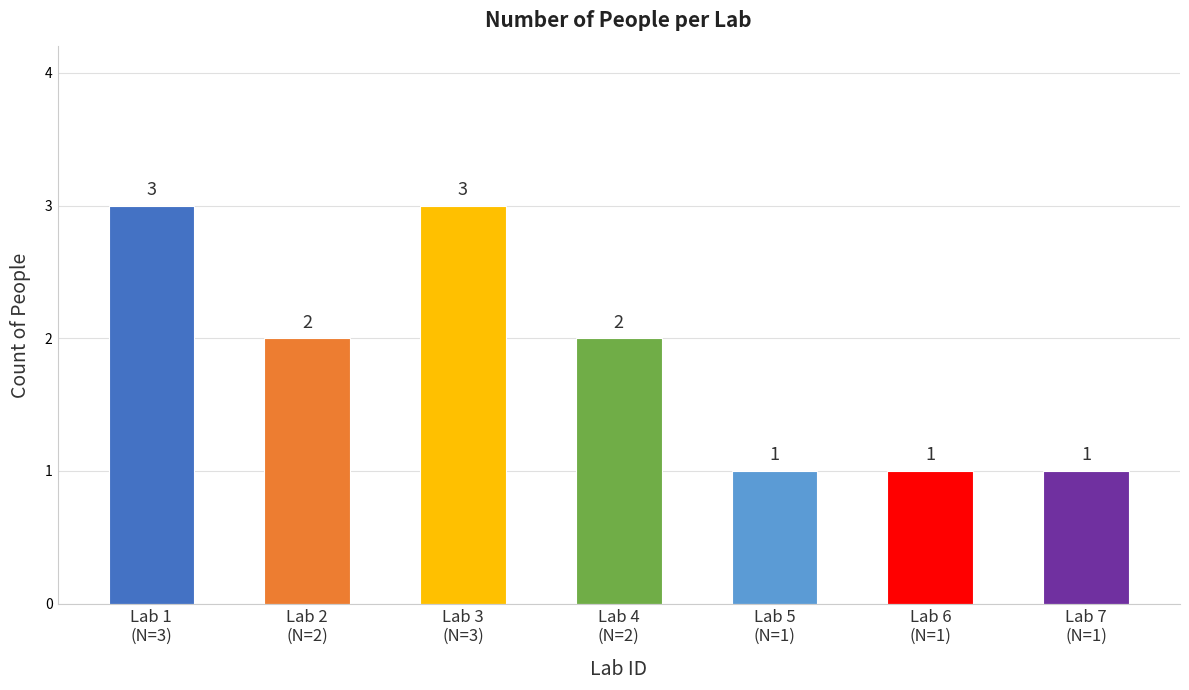

Are the bars grouped side by side (vs. stacked)?

No